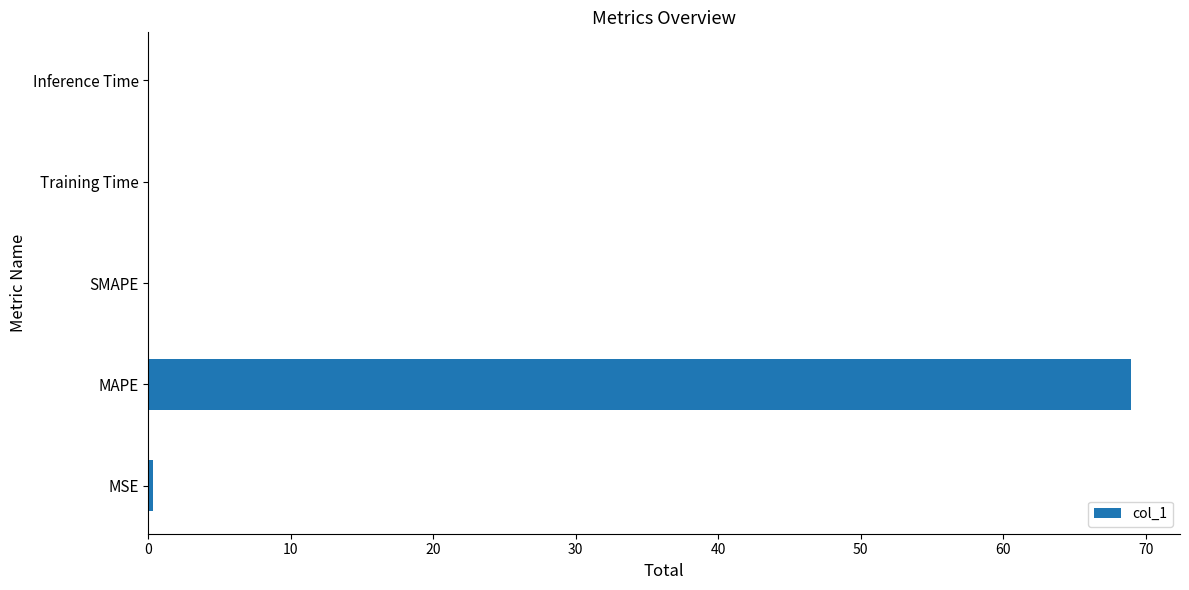

Which label corresponds to the largest value in the chart?

MAPE